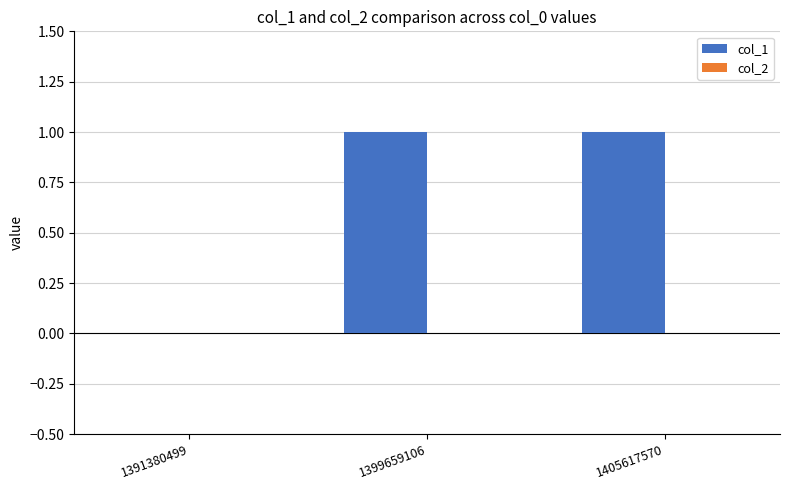

True or false: the data shows 2 at 1405617570.

False